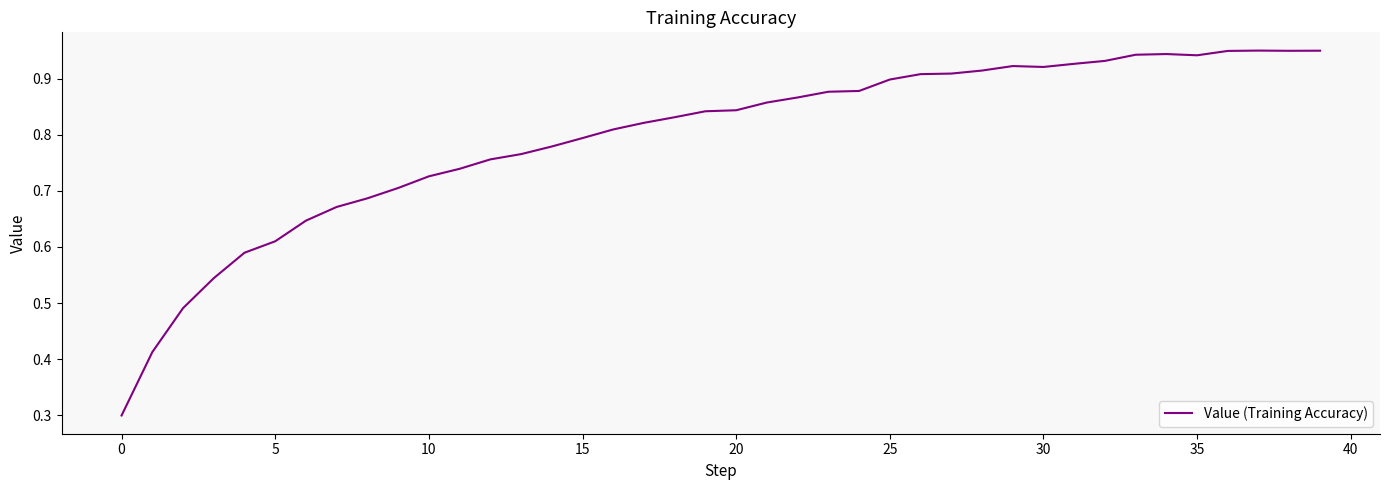

What is the minimum value shown in the chart?

0.3